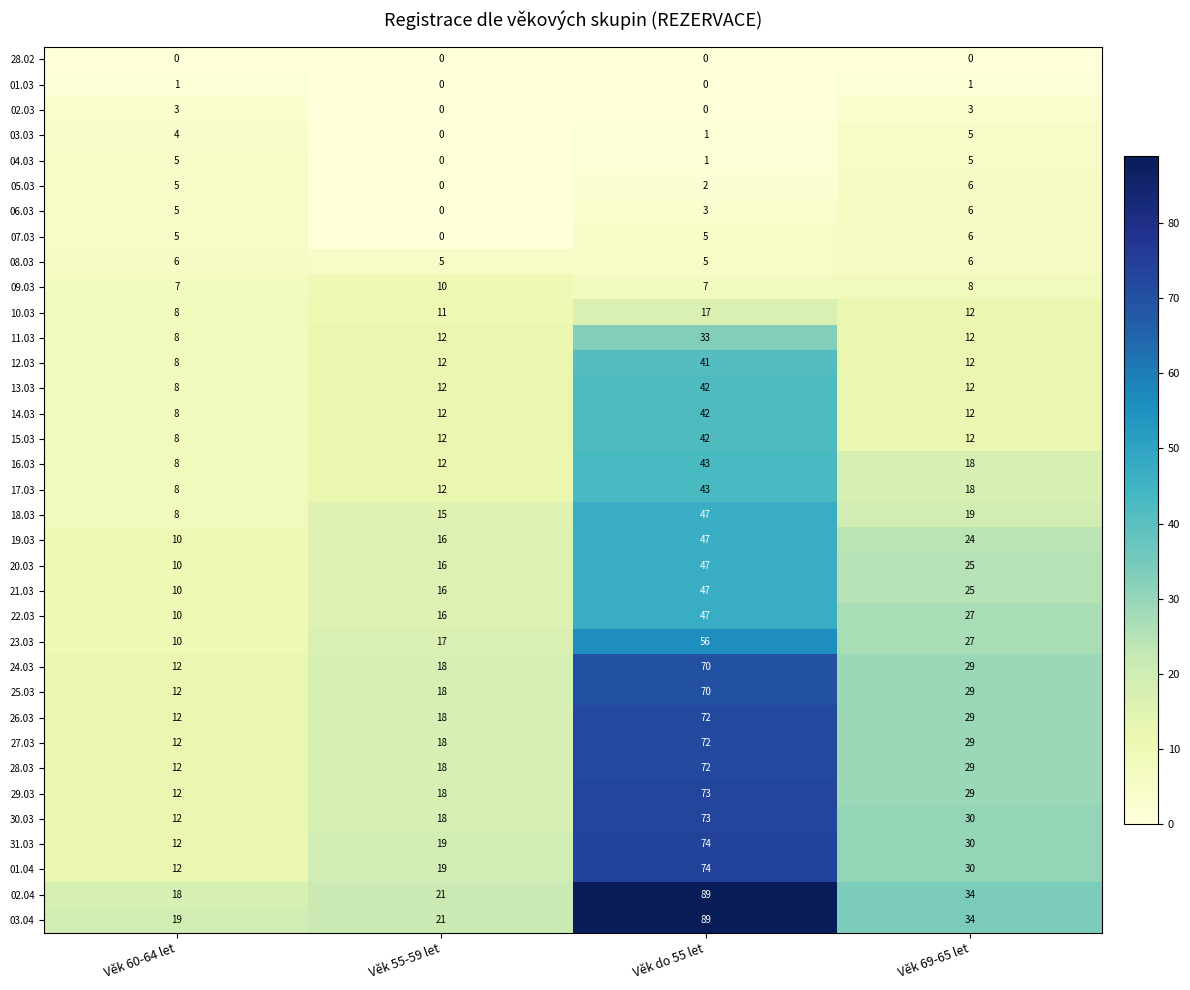

Which series has the largest total across all categories?

03.04